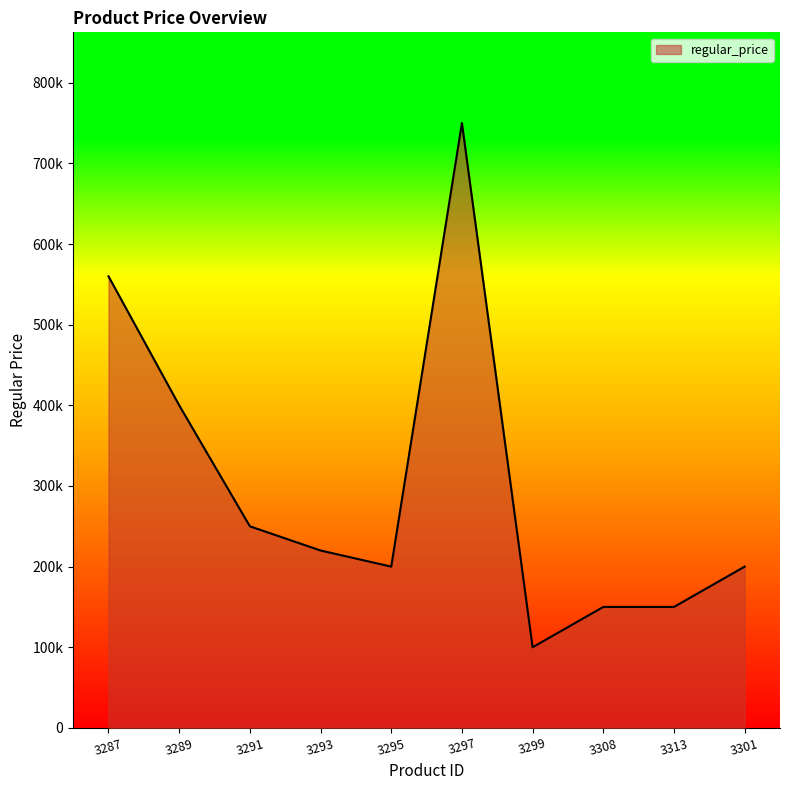

Is it true that the value at 3293 is 220000?

True